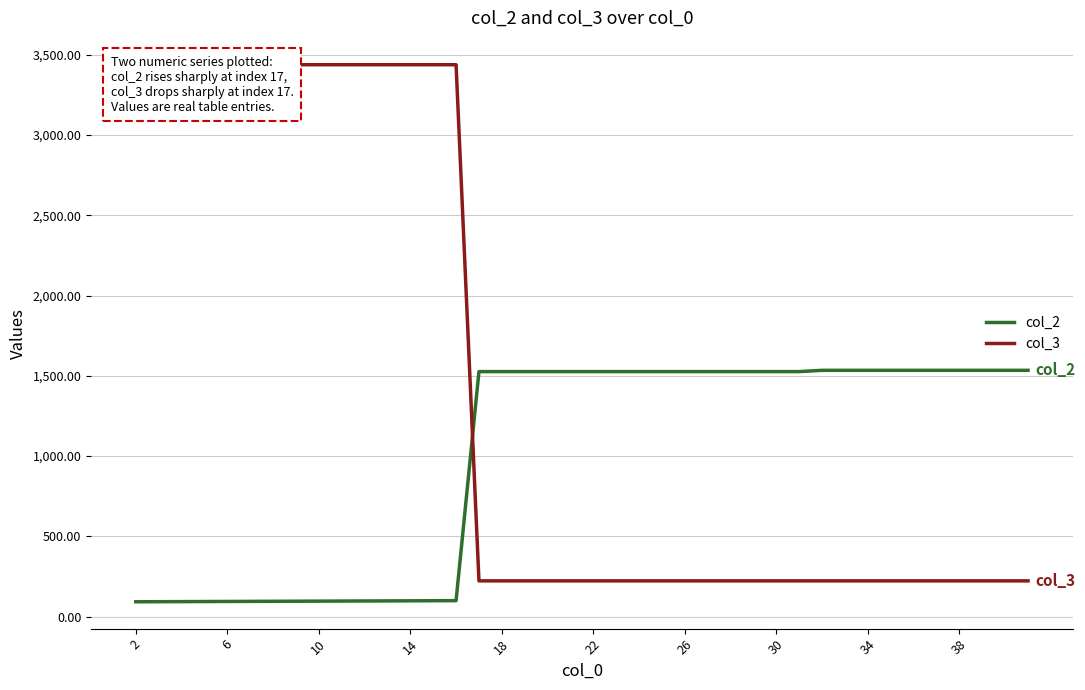

The col_3 series shows 144.2 at 29. True or false?

False